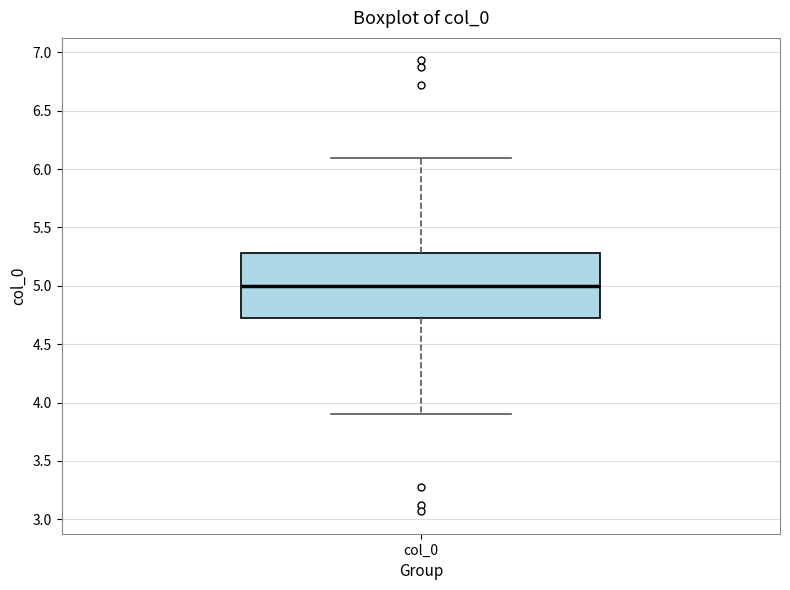

Transcribe this box plot: give where the median line is, the range the box spans, and where the two whiskers end, as read against the y-axis. The values are not printed on the chart, so give them approximately, as read against the axis.

median 5.0, box 4.7 to 5.3, whiskers 3.9 to 6.1